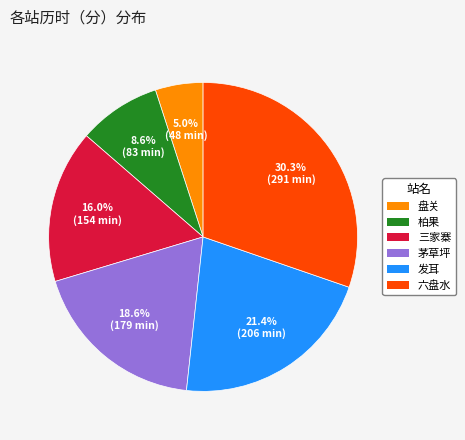

Count the number of slices in the pie.

6